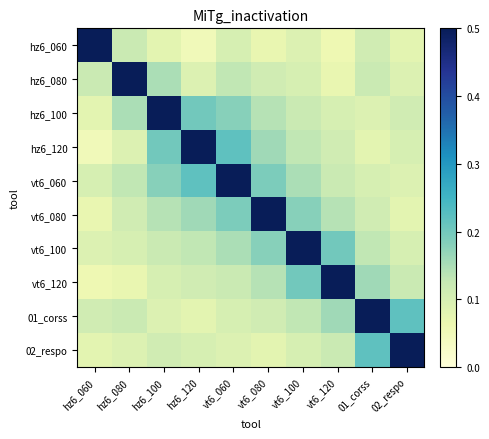

Reading left to right, what are all the values shown in this chart?

hz6_060: hz6_060=1.0	hz6_080=0.1	hz6_100=0.1	hz6_120=0.1	vt6_060=0.1	vt6_080=0.1	vt6_100=0.1	vt6_120=0.1	01_corss=0.1	02_respo=0.1
hz6_080: hz6_060=0.1	hz6_080=1.0	hz6_100=0.1	hz6_120=0.1	vt6_060=0.1	vt6_080=0.1	vt6_100=0.1	vt6_120=0.1	01_corss=0.1	02_respo=0.1
hz6_100: hz6_060=0.1	hz6_080=0.1	hz6_100=1.0	hz6_120=0.2	vt6_060=0.2	vt6_080=0.1	vt6_100=0.1	vt6_120=0.1	01_corss=0.1	02_respo=0.1
hz6_120: hz6_060=0.1	hz6_080=0.1	hz6_100=0.2	hz6_120=1.0	vt6_060=0.2	vt6_080=0.2	vt6_100=0.1	vt6_120=0.1	01_corss=0.1	02_respo=0.1
vt6_060: hz6_060=0.1	hz6_080=0.1	hz6_100=0.2	hz6_120=0.2	vt6_060=1.0	vt6_080=0.2	vt6_100=0.1	vt6_120=0.1	01_corss=0.1	02_respo=0.1
vt6_080: hz6_060=0.1	hz6_080=0.1	hz6_100=0.1	hz6_120=0.2	vt6_060=0.2	vt6_080=1.0	vt6_100=0.2	vt6_120=0.1	01_corss=0.1	02_respo=0.1
vt6_100: hz6_060=0.1	hz6_080=0.1	hz6_100=0.1	hz6_120=0.1	vt6_060=0.1	vt6_080=0.2	vt6_100=1.0	vt6_120=0.2	01_corss=0.1	02_respo=0.1
vt6_120: hz6_060=0.1	hz6_080=0.1	hz6_100=0.1	hz6_120=0.1	vt6_060=0.1	vt6_080=0.1	vt6_100=0.2	vt6_120=1.0	01_corss=0.2	02_respo=0.1
01_corss: hz6_060=0.1	hz6_080=0.1	hz6_100=0.1	hz6_120=0.1	vt6_060=0.1	vt6_080=0.1	vt6_100=0.1	vt6_120=0.2	01_corss=1.0	02_respo=0.2
02_respo: hz6_060=0.1	hz6_080=0.1	hz6_100=0.1	hz6_120=0.1	vt6_060=0.1	vt6_080=0.1	vt6_100=0.1	vt6_120=0.1	01_corss=0.2	02_respo=1.0